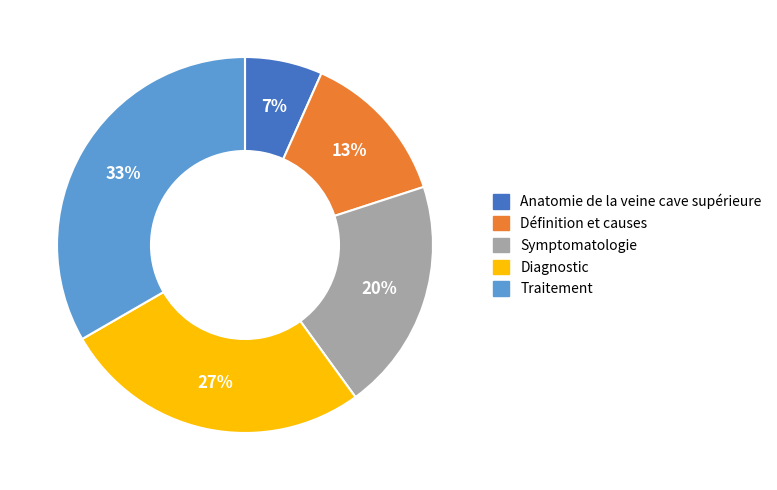

Rank the categories by value from highest to lowest.

Traitement, Diagnostic, Symptomatologie, Définition et causes, Anatomie de la veine cave supérieure